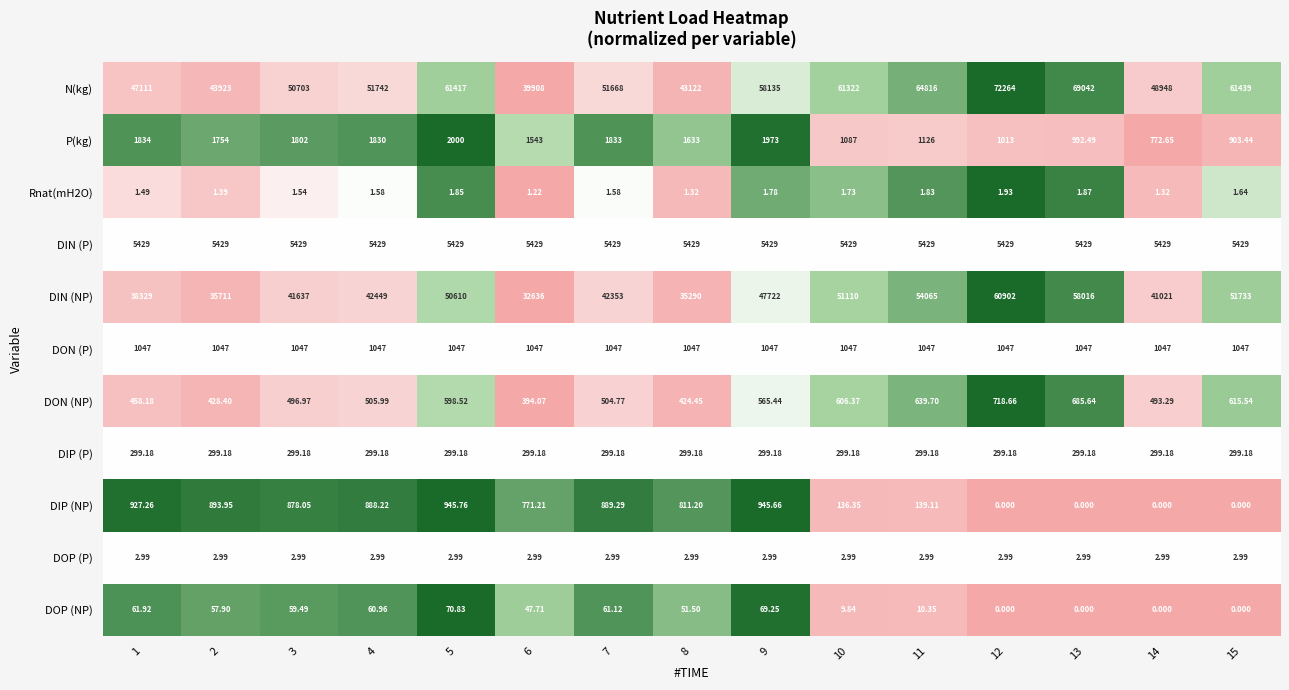

Between 8 and 9, which series saw the biggest shift?

N(kg)